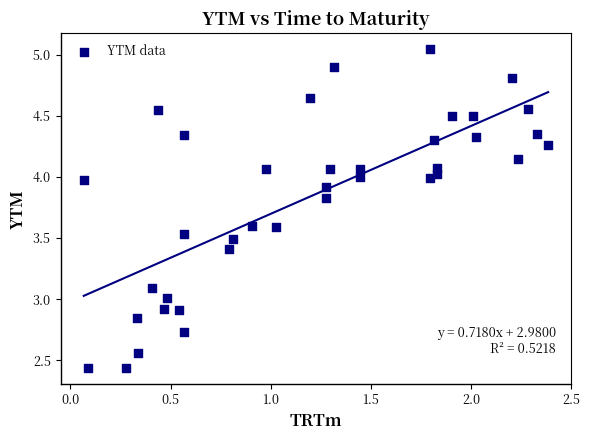

What is the range of X values (max minus min)?

2.3